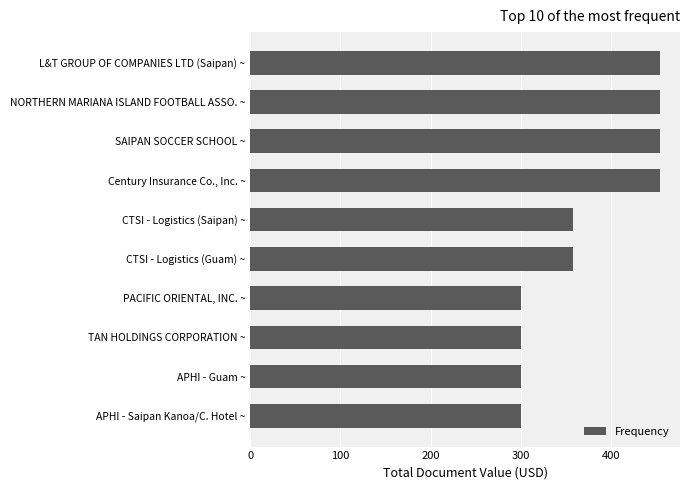

True or false: the data shows 454 at NORTHERN MARIANA ISLAND FOOTBALL ASSO. ~.

True